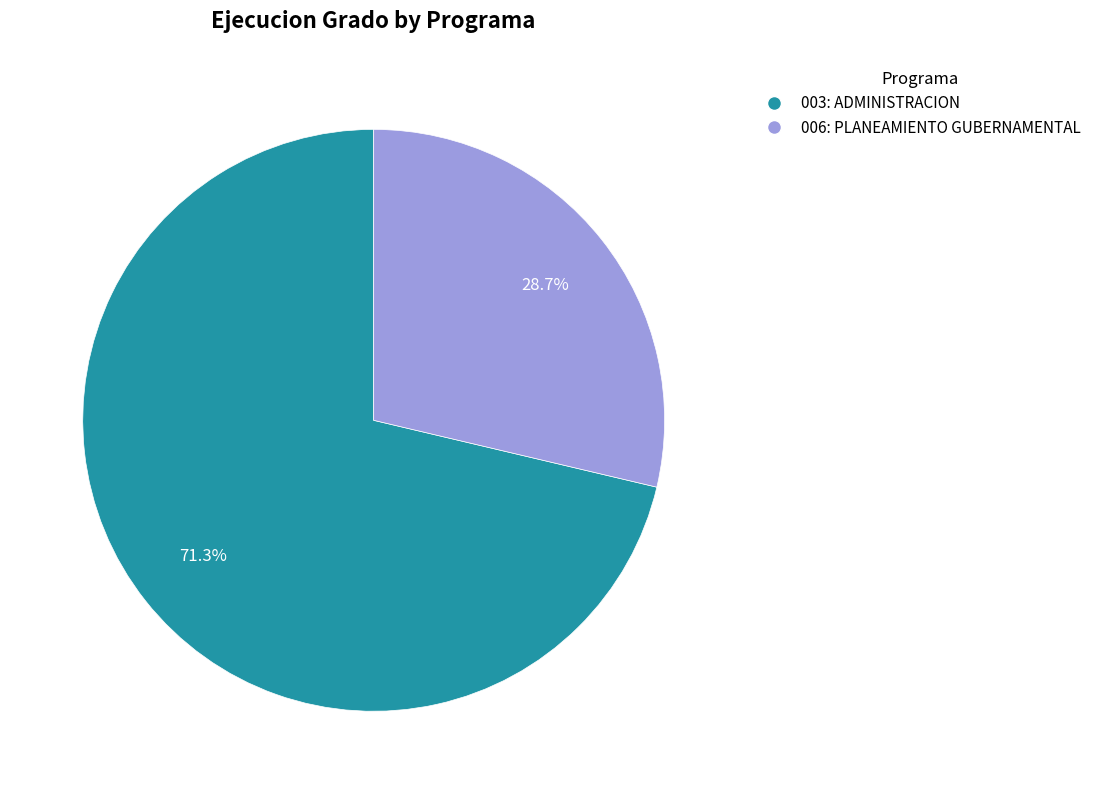

What percentage do 003: ADMINISTRACION and 006: PLANEAMIENTO GUBERNAMENTAL together represent?

100.0%